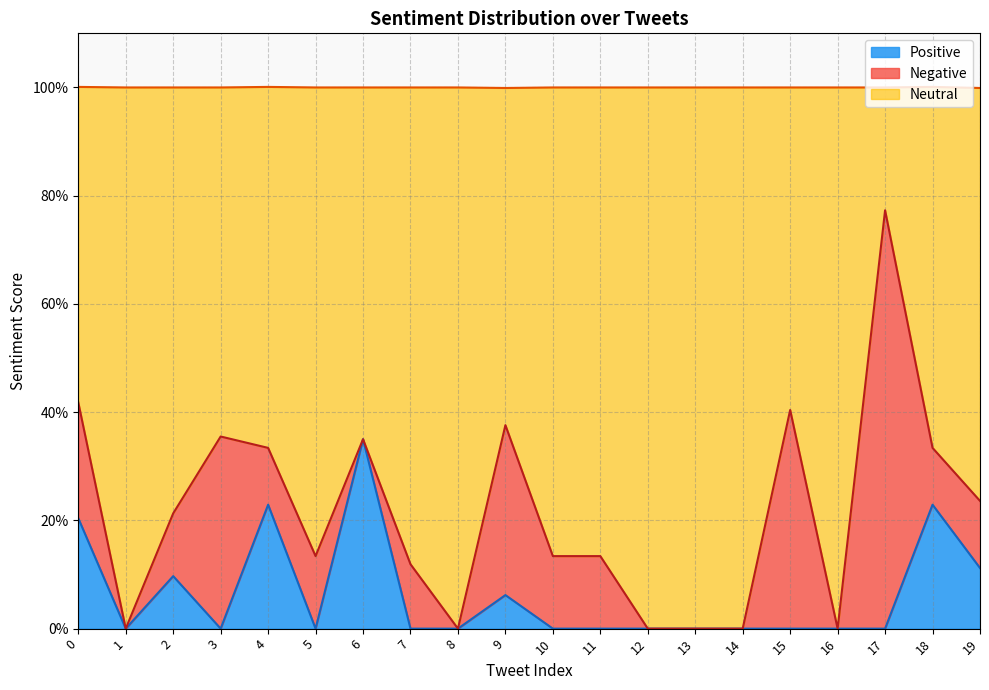

True or false: Positive and Neutral intersect in this chart.

False